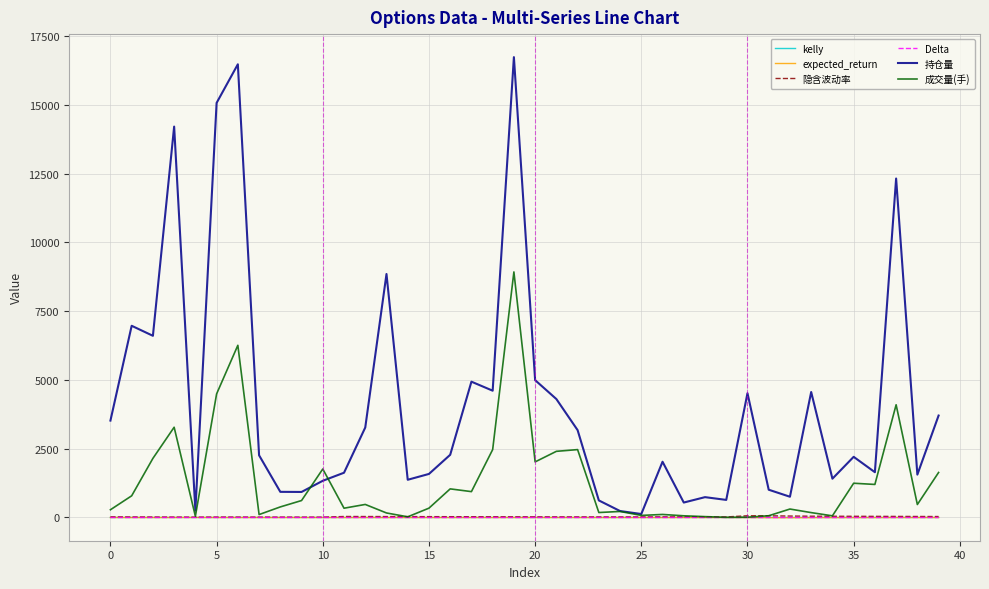

Which series has the largest range (max minus min)?

持仓量